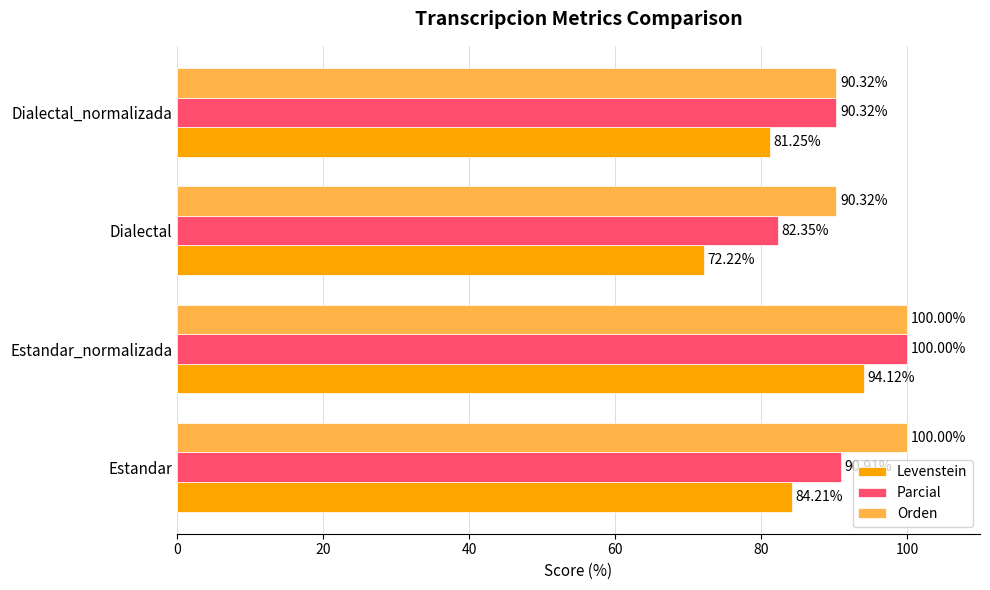

How many data points does each series have?

4